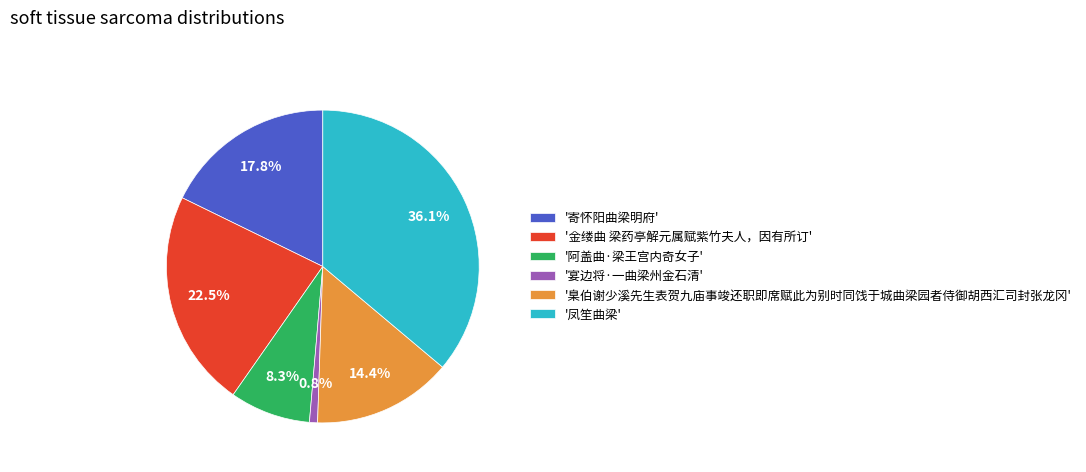

What is the ratio of the value at '凤笙曲梁' to the value at '宴边将·一曲梁州金石清'?

43.4